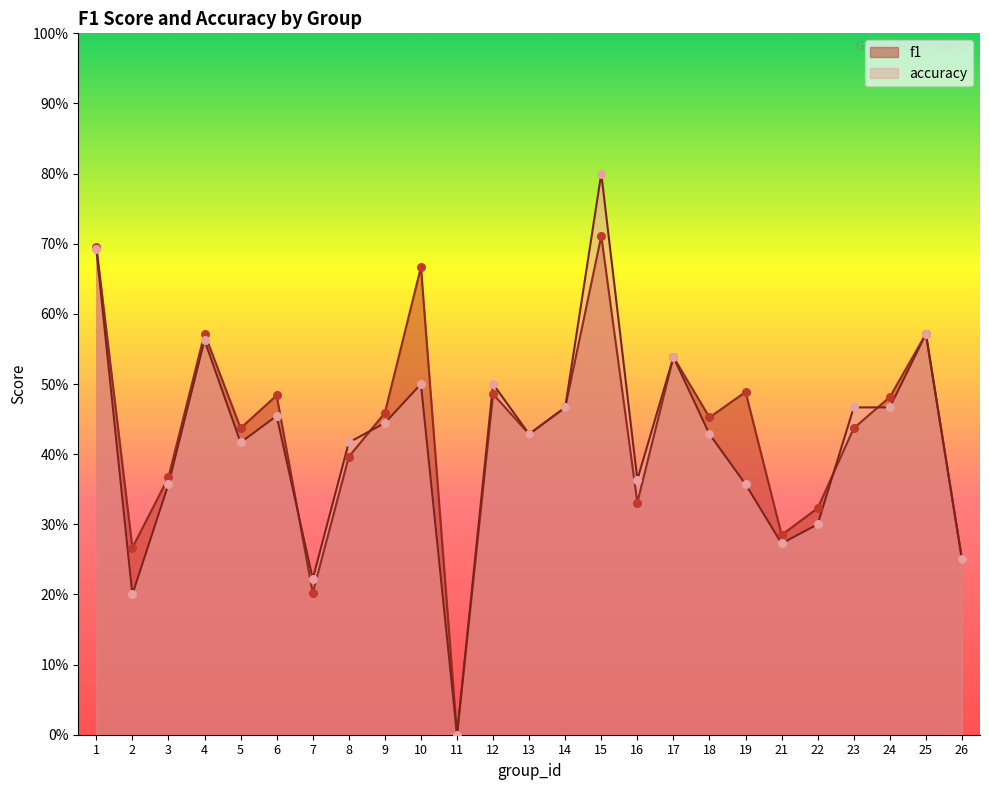

What are all the series names shown in the legend?

f1, accuracy